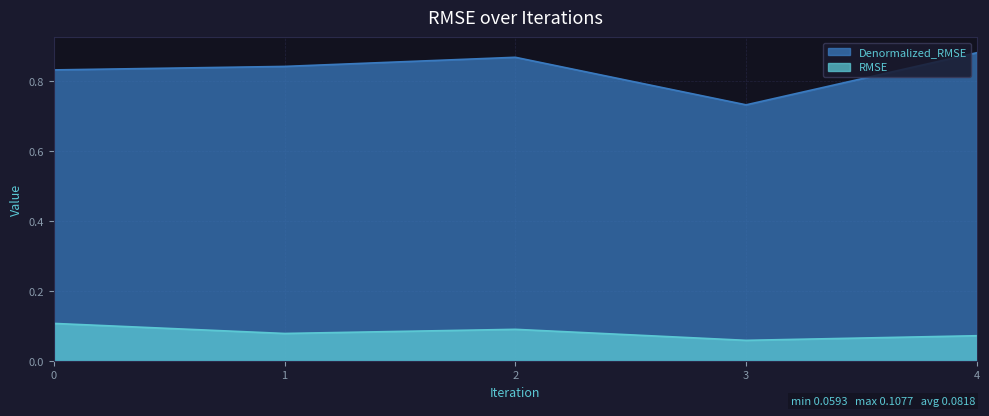

What are all the series names shown in the legend?

Denormalized_RMSE, RMSE